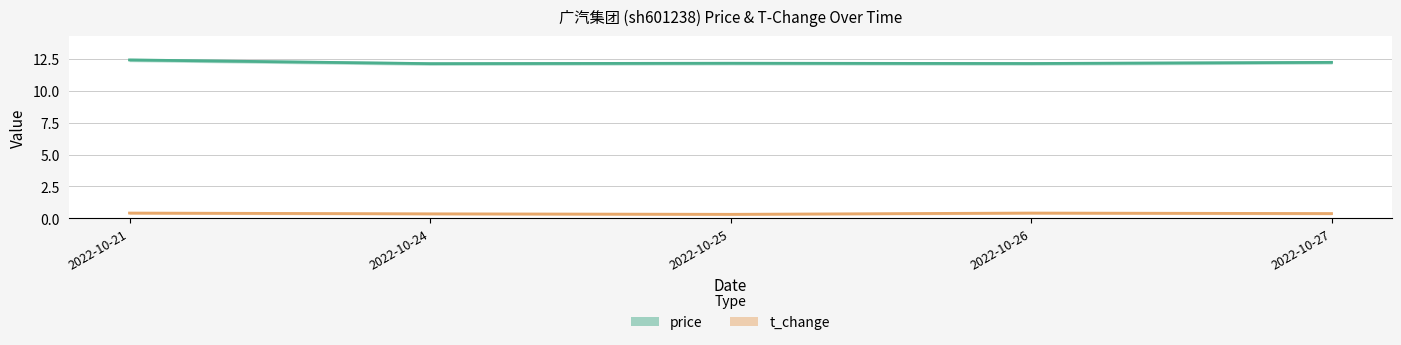

Rank the series at 2022-10-26 from lowest to highest value.

t_change, price